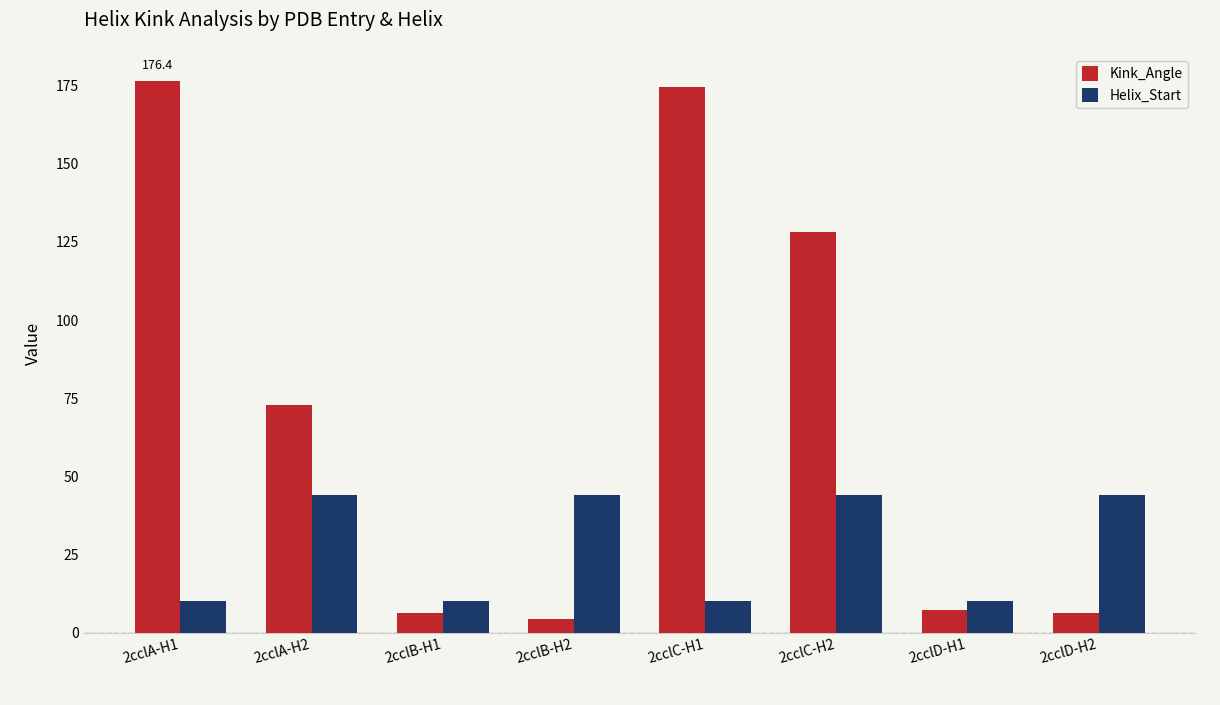

What are all the series names shown in the legend?

Kink_Angle, Helix_Start